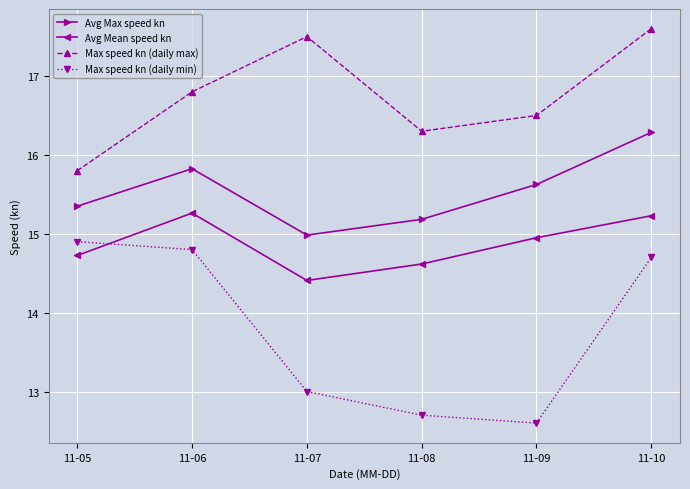

At which category is the sum across all series the highest?

11-10